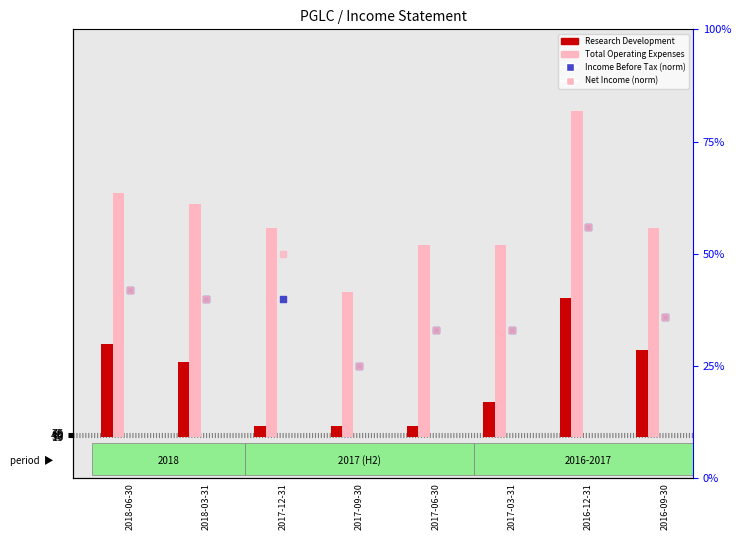

Which series has the largest Y range (max minus min)?

Total Operating Expenses